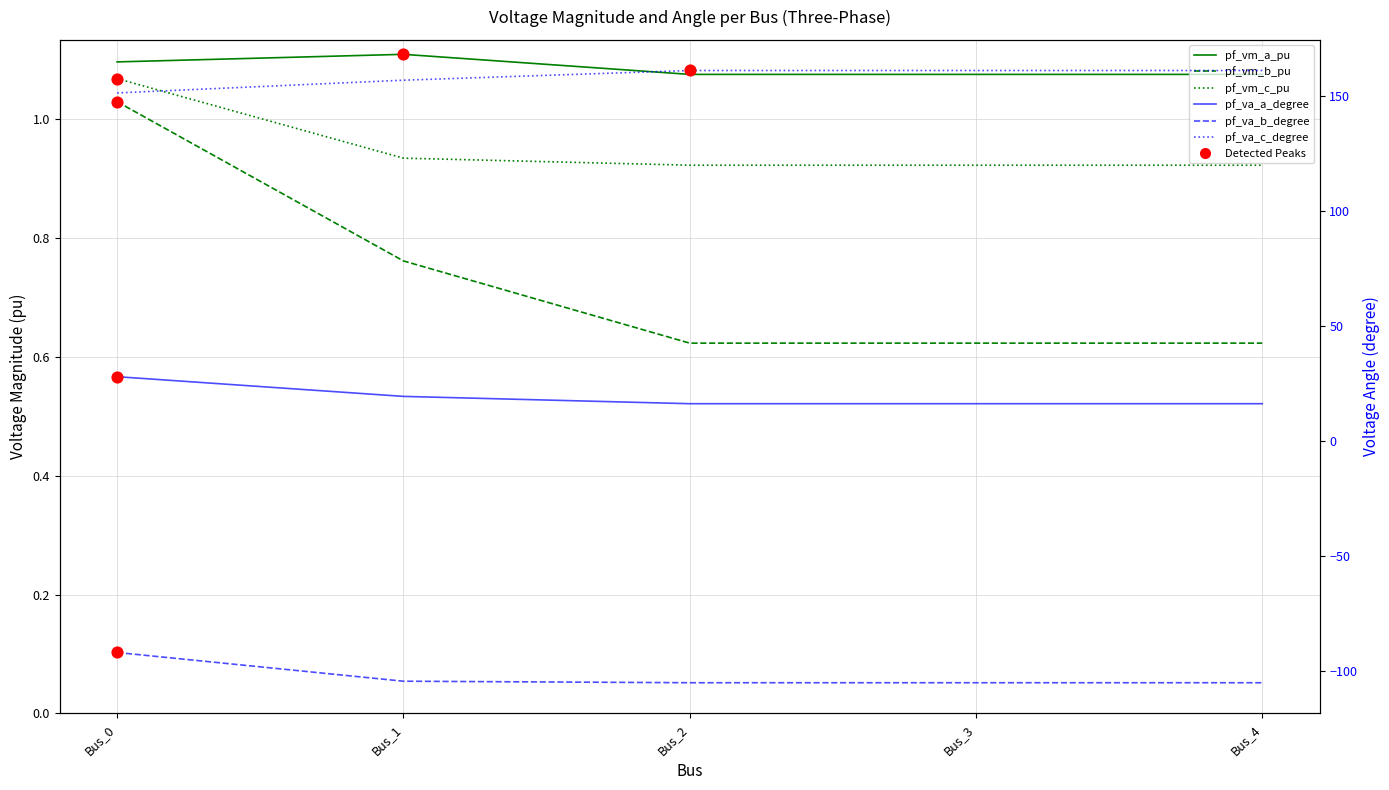

At which category is the sum across all series the highest?

Bus_0